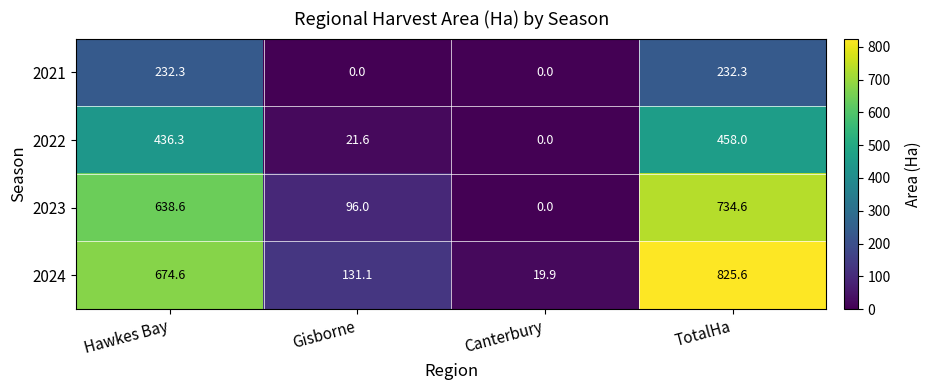

Which series changed the most between Hawkes Bay and Canterbury?

2024